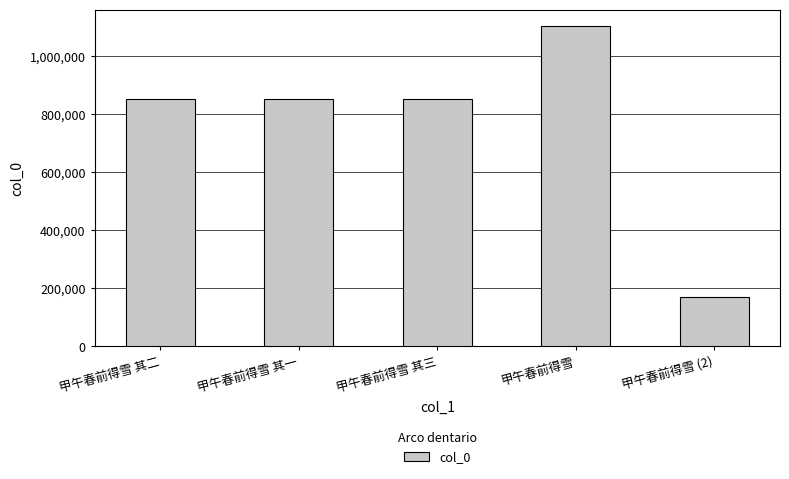

The value at 甲午春前得雪 is 1105006. True or false?

True